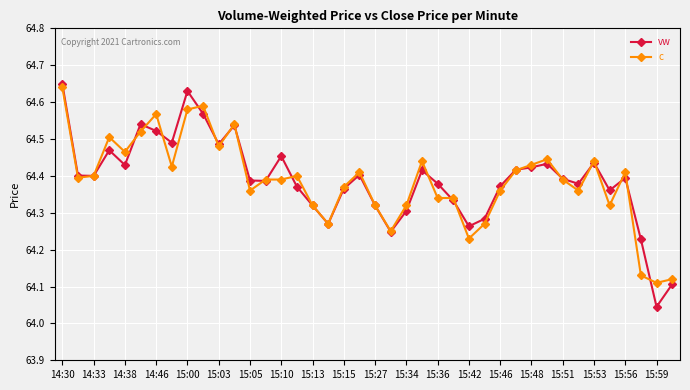

At how many categories does at least one series exceed 64?

40